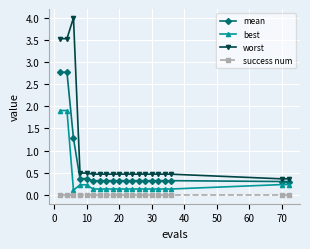

True or false: success num and mean cross at least once.

False